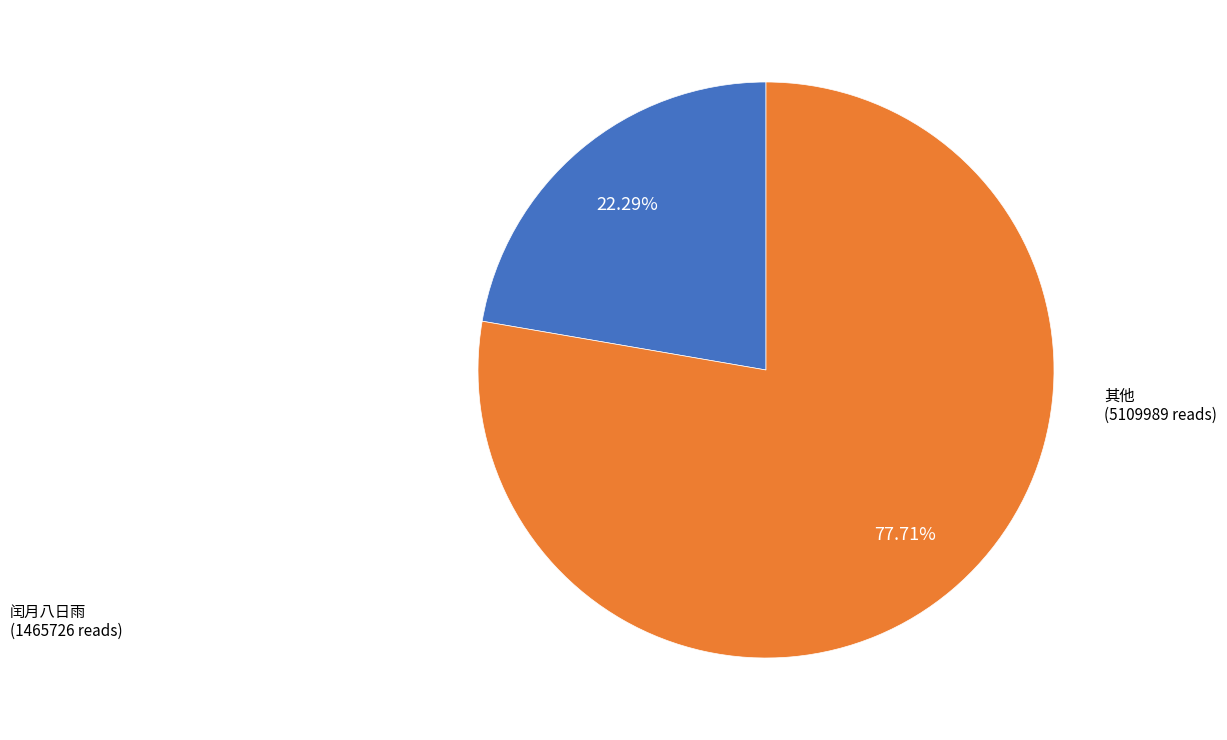

Does any single category account for the majority?

Yes